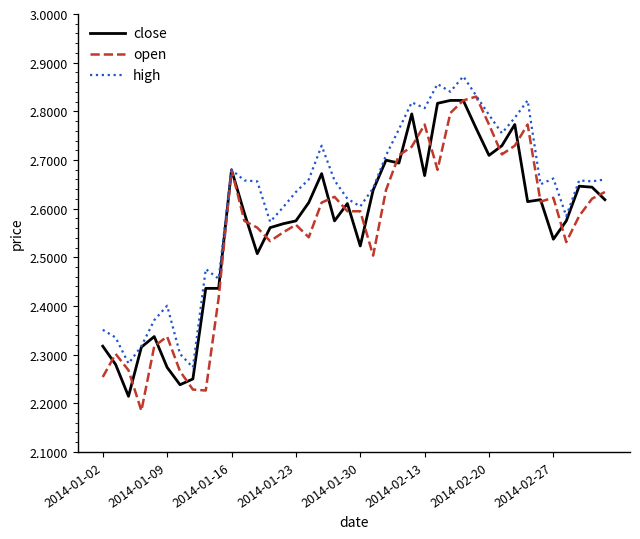

What are all the series names shown in the legend?

close, open, high